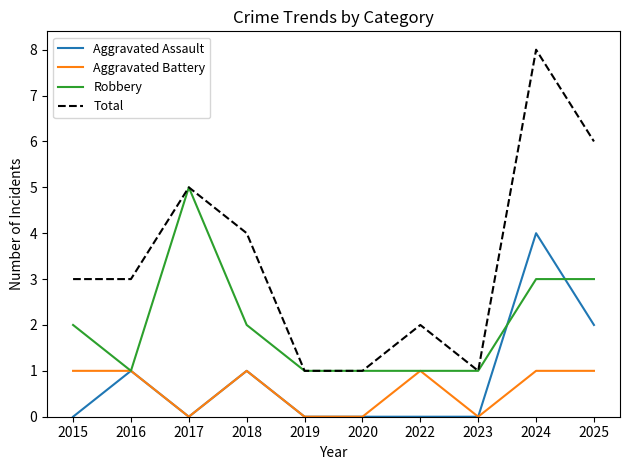

Between 2016 and 2020, which series saw the biggest shift?

Total